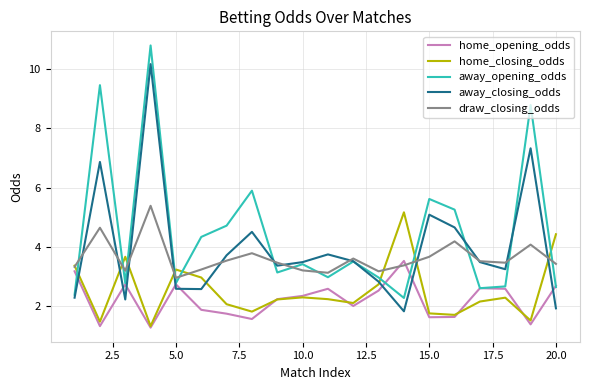

How many intersections are there between away_closing_odds and draw_closing_odds?

12